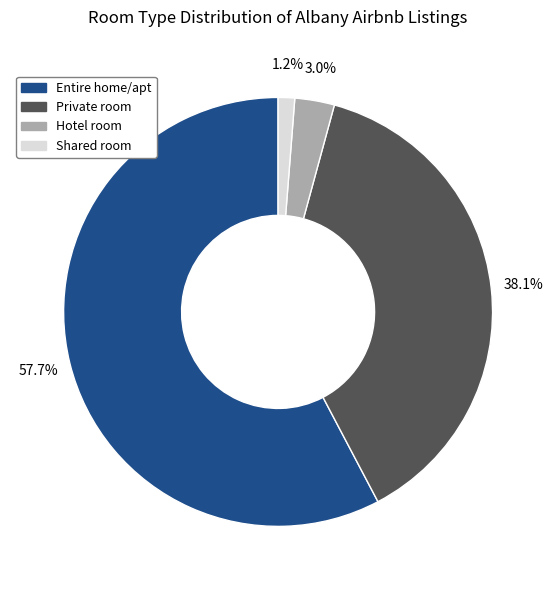

What is the smallest slice in the pie chart?

Shared room